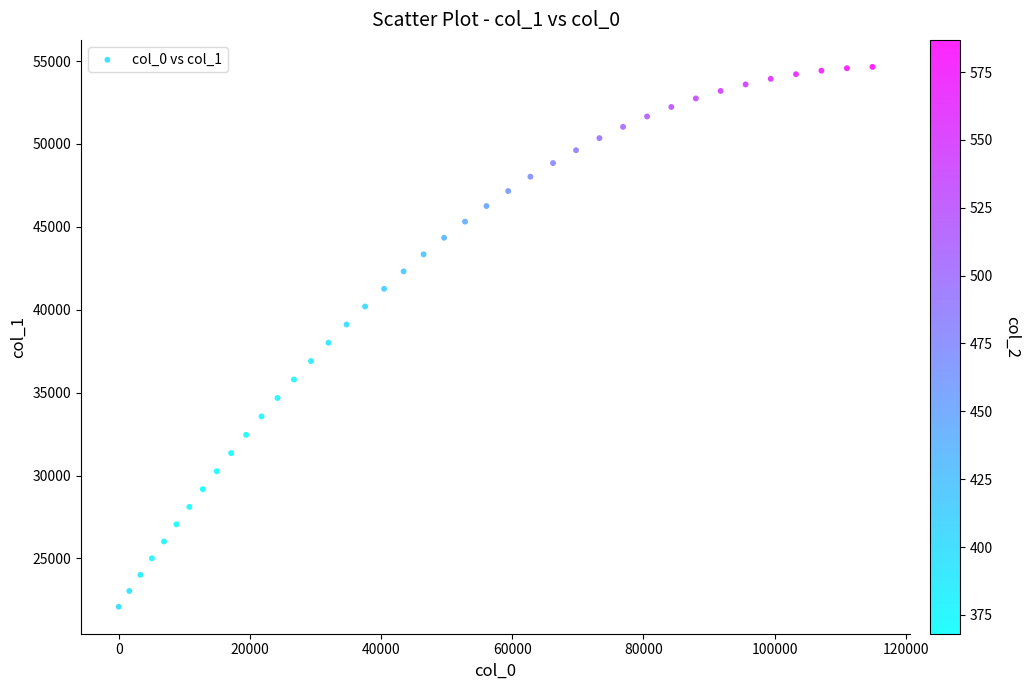

What is the range of X values (max minus min)?

114914.8